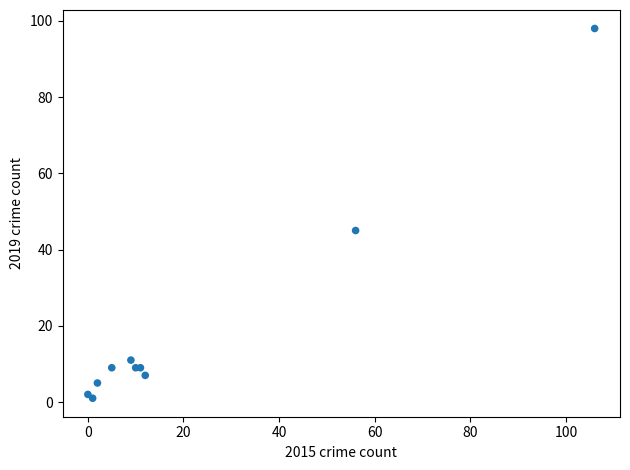

What Y value in the scatter plot is closest to 49?

45